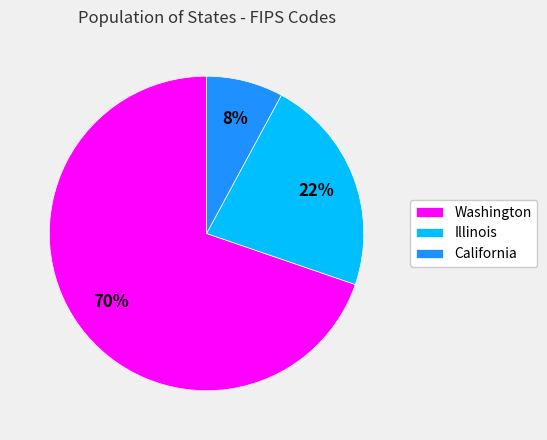

To the nearest percent, what portion does California represent?

8%